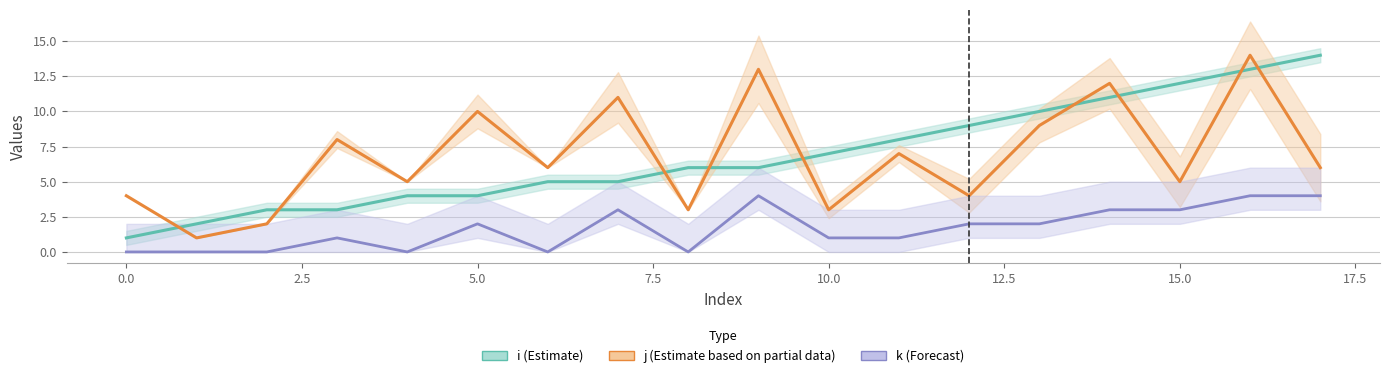

True or false: j (Estimate based on partial data) and k (Forecast) cross at least once.

False